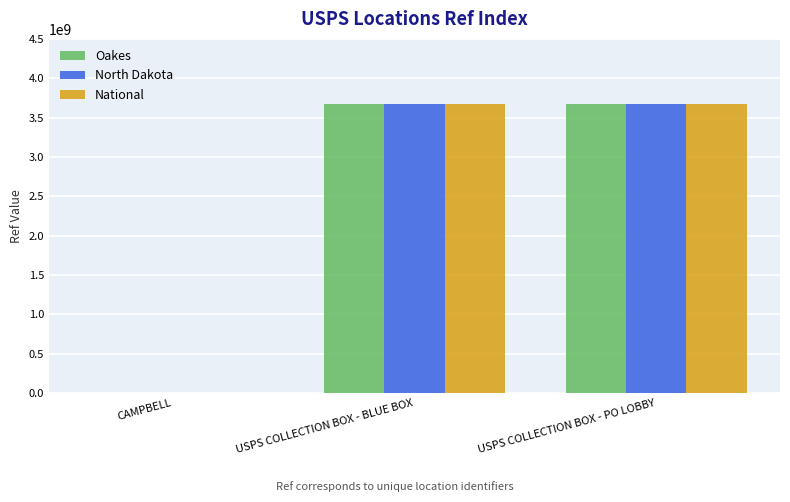

What are all the series names shown in the legend?

Oakes, North Dakota, National